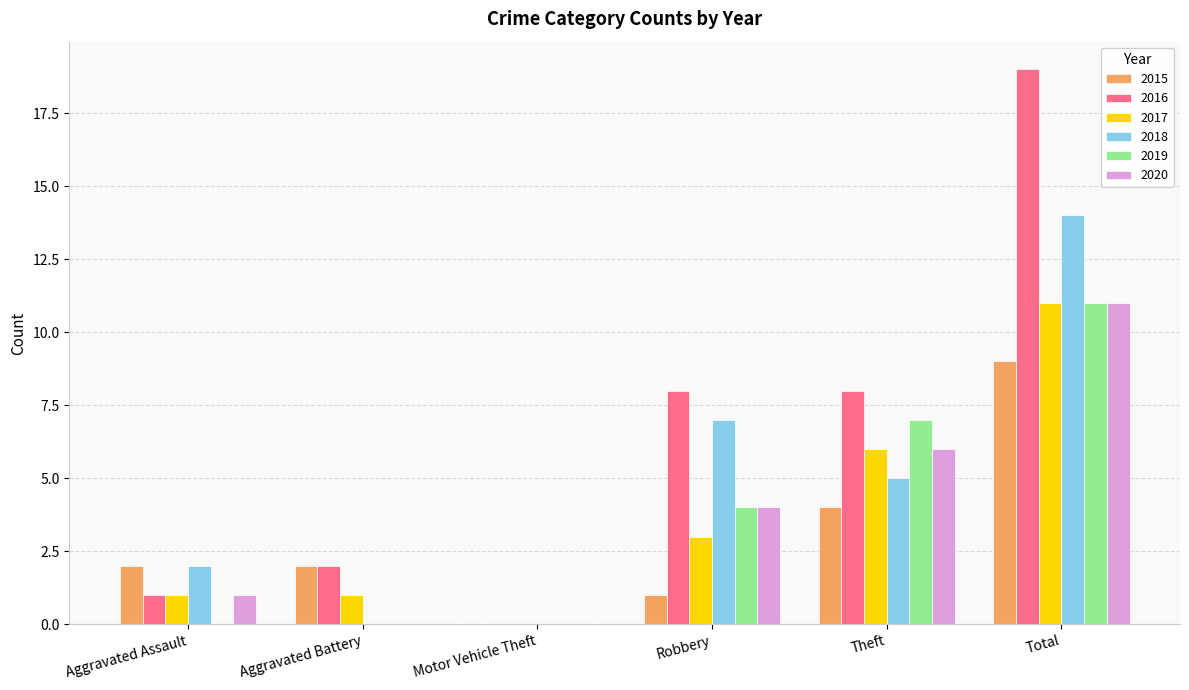

Which category has the highest value in the 2020 series?

Total